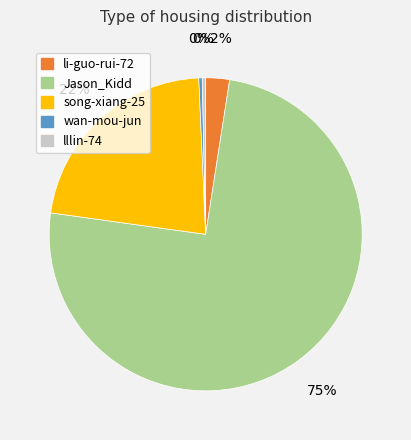

To the nearest percent, what is the average slice percentage?

20%